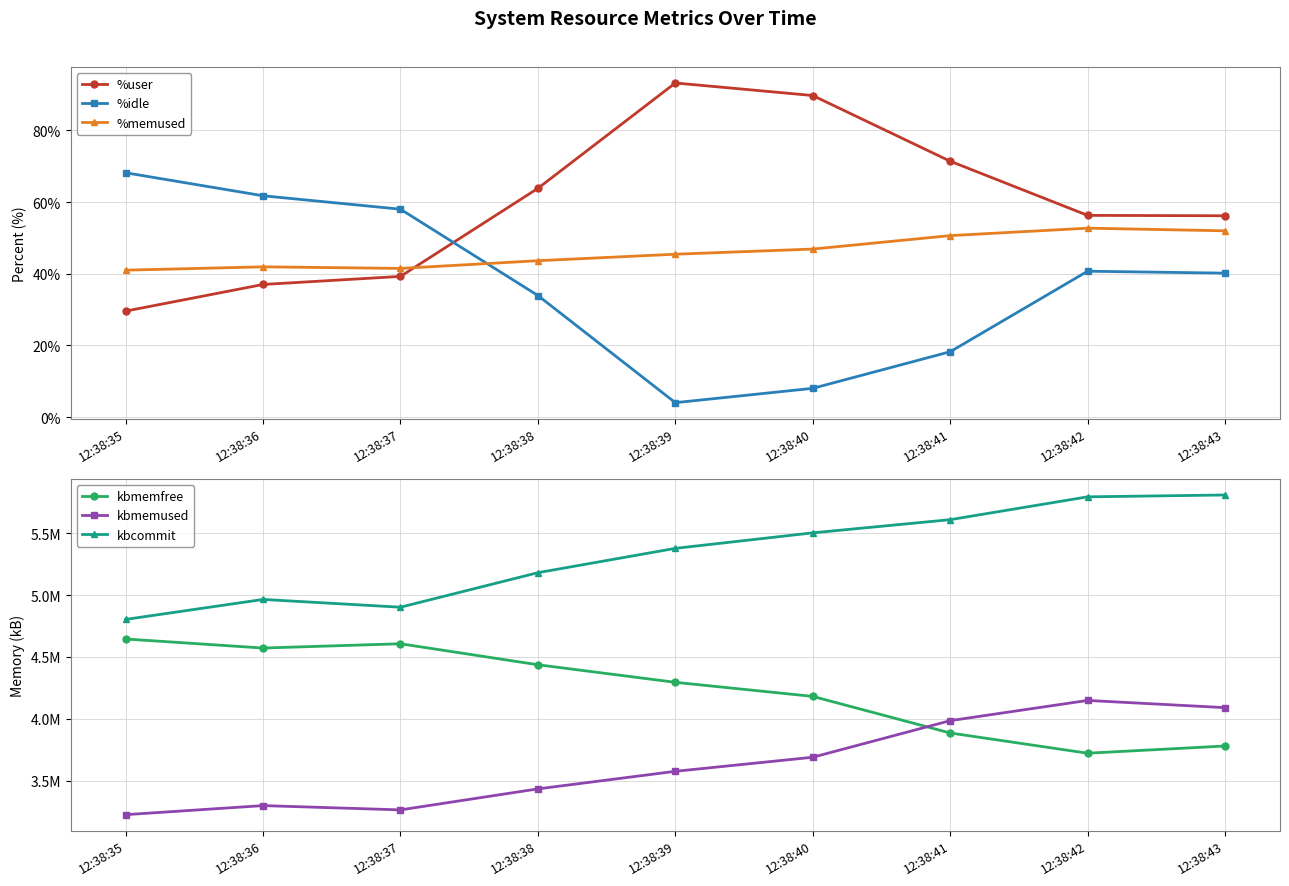

Reading left to right, transcribe all the data shown in this chart.

%user: 29.6	37.0	39.2	63.8	93.2	89.7	71.4	56.3	56.2
%idle: 68.2	61.8	58.0	33.9	4.0	8.0	18.2	40.7	40.2
%memused: 41.0	41.9	41.5	43.6	45.4	46.9	50.6	52.7	52.0
kbmemfree: 4645260.0	4572128.0	4606688.0	4437160.0	4295304.0	4181652.0	3886240.0	3722956.0	3781180.0
kbmemused: 3226780.0	3299912.0	3265352.0	3434880.0	3576736.0	3690388.0	3985800.0	4149084.0	4090860.0
kbcommit: 4803248.0	4964560.0	4901836.0	5180576.0	5377032.0	5502232.0	5608640.0	5793048.0	5807968.0